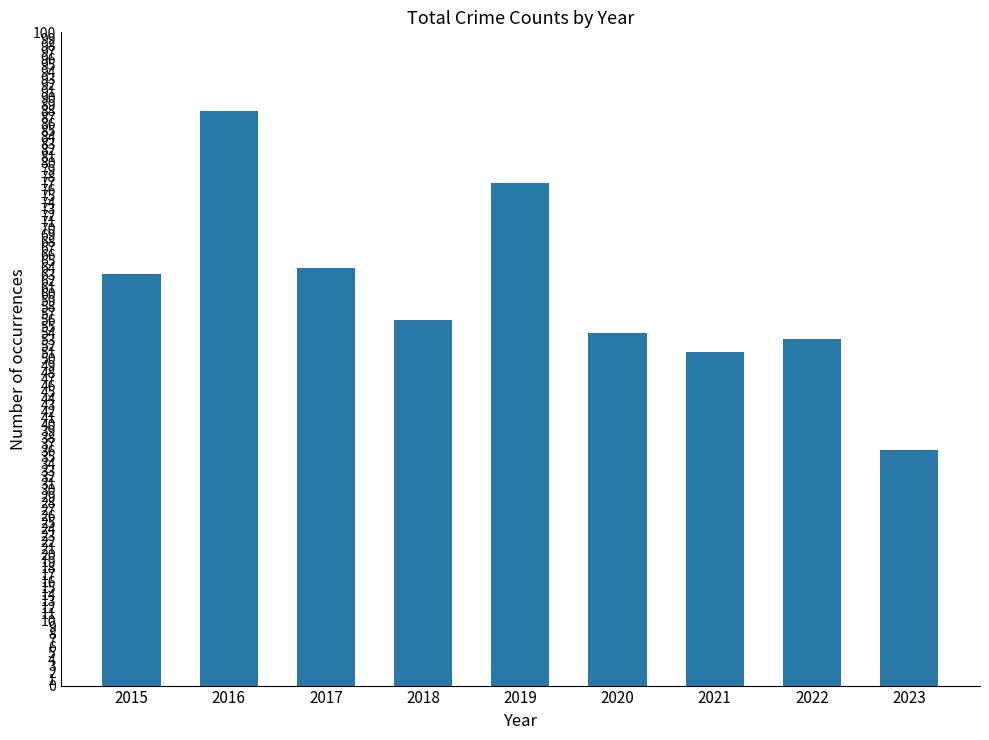

Which has a higher value, 2022 or 2018?

2018